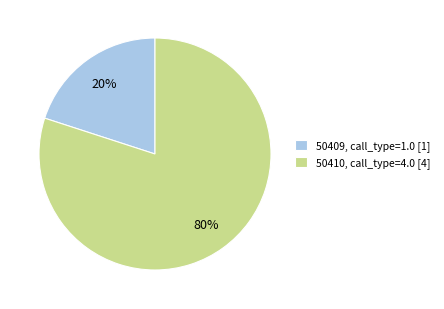

Do 50409 and 50410 together represent more than half of the pie?

Yes